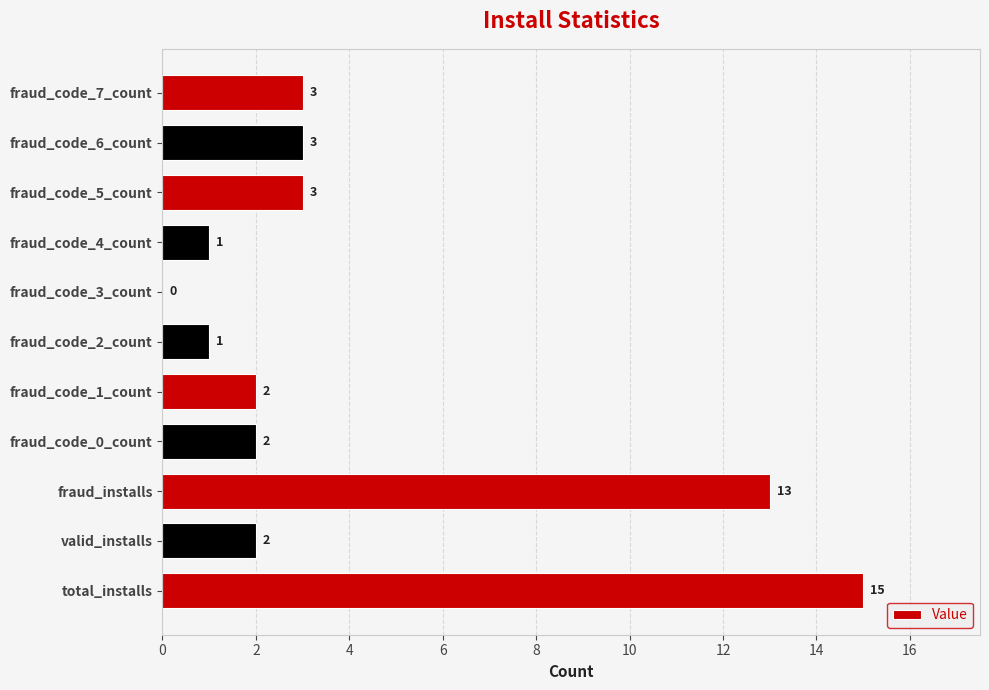

Between fraud_code_6_count and fraud_code_4_count, which is larger?

fraud_code_6_count